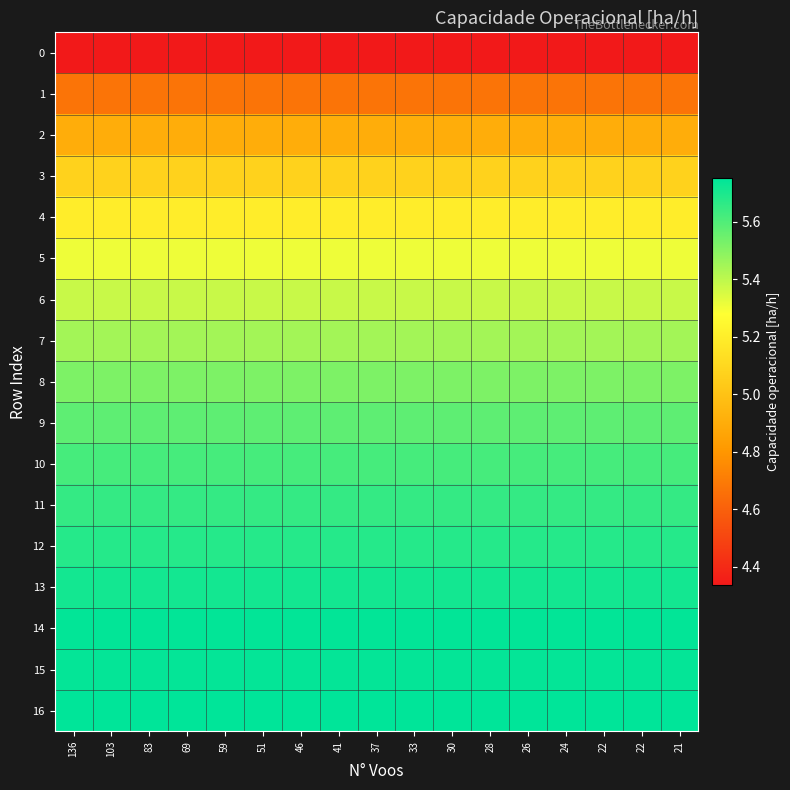

Rank the series at 103 from highest to lowest value.

16, 14, 15, 13, 12, 11, 10, 9, 8, 7, 6, 5, 4, 3, 2, 1, 0